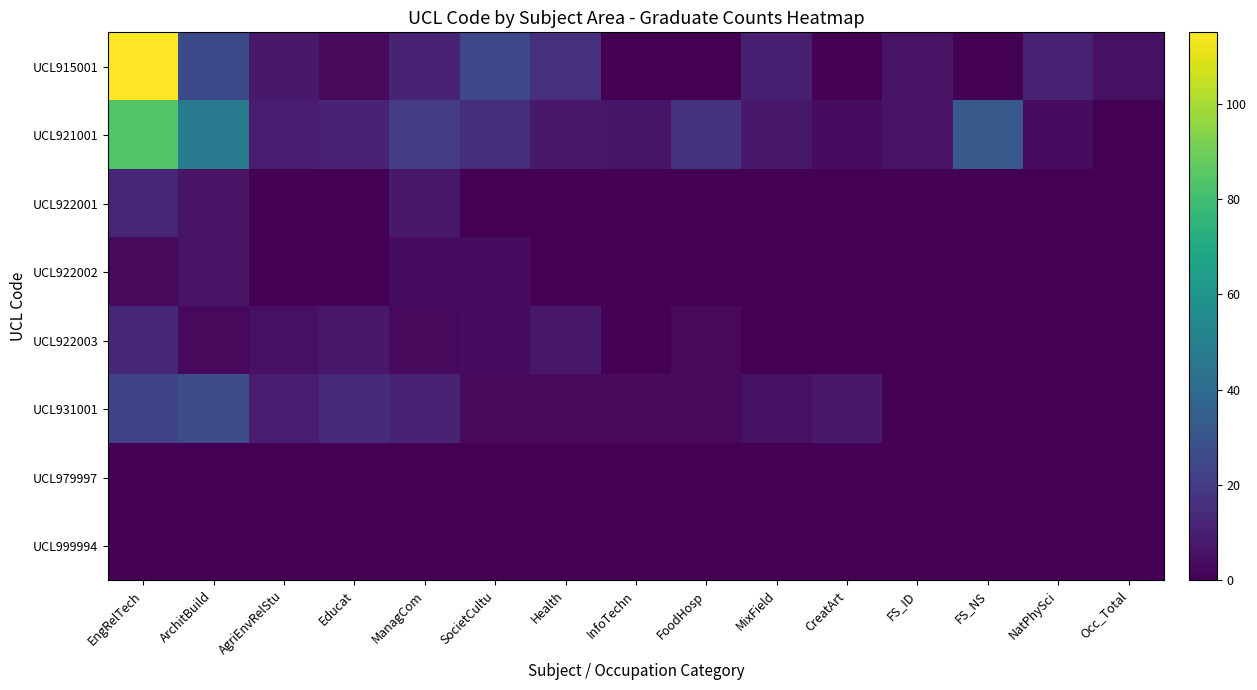

Reading left to right, list all the values displayed in this chart.

UCL915001: EngRelTech=115	ArchitBuild=26	AgriEnvRelStu=8	Educat=3	ManagCom=11	SocietCultu=25	Health=16	InfoTechn=0	FoodHosp=0	MixField=10	CreatArt=0	FS_ID=6	FS_NS=0	NatPhySci=11	Occ_Total=5
UCL921001: EngRelTech=84	ArchitBuild=48	AgriEnvRelStu=9	Educat=11	ManagCom=20	SocietCultu=15	Health=8	InfoTechn=7	FoodHosp=17	MixField=8	CreatArt=4	FS_ID=6	FS_NS=32	NatPhySci=4	Occ_Total=0
UCL922001: EngRelTech=12	ArchitBuild=6	AgriEnvRelStu=0	Educat=0	ManagCom=8	SocietCultu=0	Health=0	InfoTechn=0	FoodHosp=0	MixField=0	CreatArt=0	FS_ID=0	FS_NS=0	NatPhySci=0	Occ_Total=0
UCL922002: EngRelTech=3	ArchitBuild=6	AgriEnvRelStu=0	Educat=0	ManagCom=4	SocietCultu=4	Health=0	InfoTechn=0	FoodHosp=0	MixField=0	CreatArt=0	FS_ID=0	FS_NS=0	NatPhySci=0	Occ_Total=0
UCL922003: EngRelTech=13	ArchitBuild=3	AgriEnvRelStu=5	Educat=8	ManagCom=3	SocietCultu=4	Health=8	InfoTechn=0	FoodHosp=3	MixField=0	CreatArt=0	FS_ID=0	FS_NS=0	NatPhySci=0	Occ_Total=0
UCL931001: EngRelTech=23	ArchitBuild=27	AgriEnvRelStu=9	Educat=14	ManagCom=11	SocietCultu=3	Health=3	InfoTechn=3	FoodHosp=3	MixField=5	CreatArt=8	FS_ID=0	FS_NS=0	NatPhySci=0	Occ_Total=0
UCL979997: EngRelTech=0	ArchitBuild=0	AgriEnvRelStu=0	Educat=0	ManagCom=0	SocietCultu=0	Health=0	InfoTechn=0	FoodHosp=0	MixField=0	CreatArt=0	FS_ID=0	FS_NS=0	NatPhySci=0	Occ_Total=0
UCL999994: EngRelTech=0	ArchitBuild=0	AgriEnvRelStu=0	Educat=0	ManagCom=0	SocietCultu=0	Health=0	InfoTechn=0	FoodHosp=0	MixField=0	CreatArt=0	FS_ID=0	FS_NS=0	NatPhySci=0	Occ_Total=0